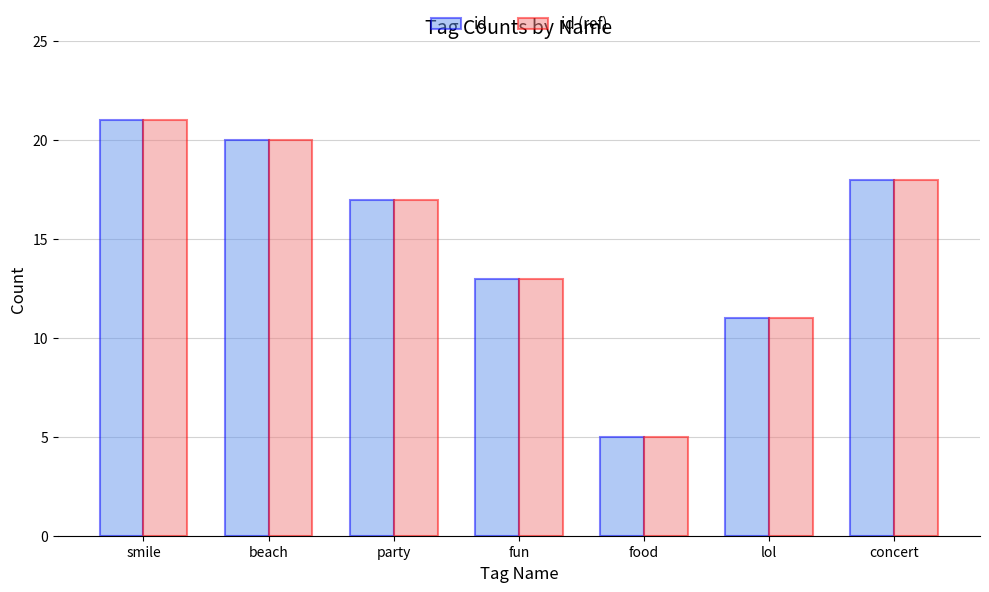

What is the minimum value shown in the chart?

5